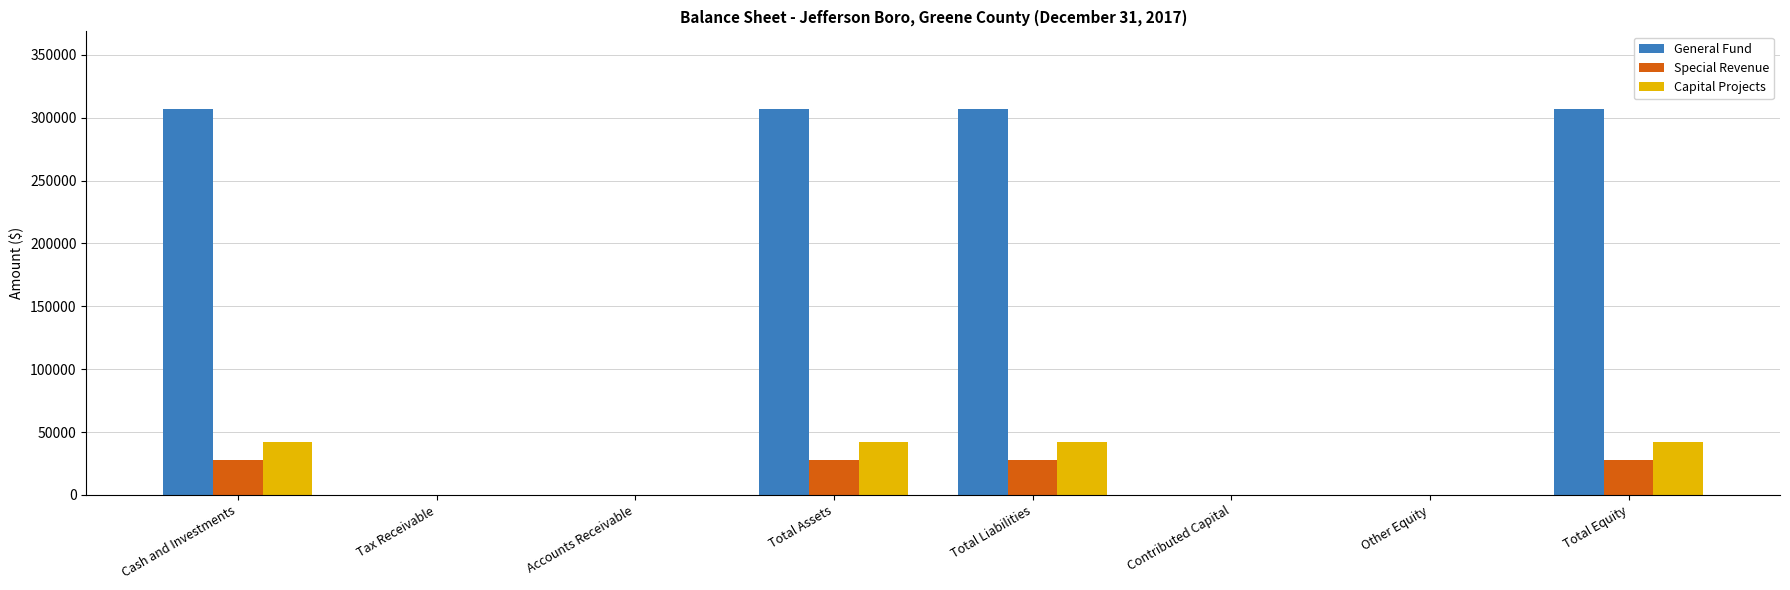

Is it true that General Fund equals 435794 at Cash and Investments?

False